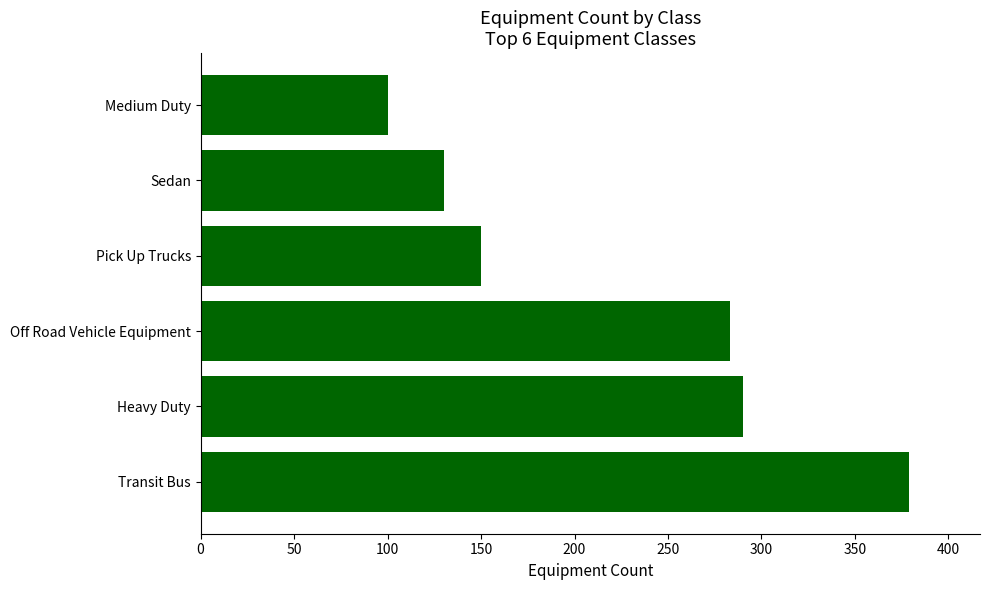

What is the change in value from Off Road Vehicle Equipment to Pick Up Trucks?

-133